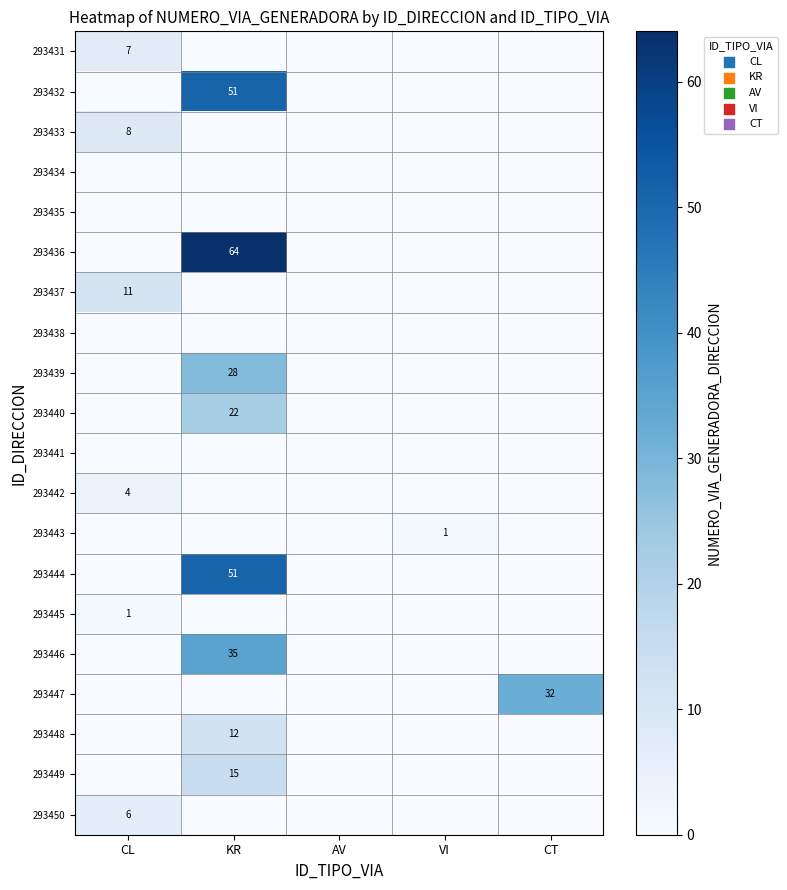

Is it true that 293445 equals 0 at CL?

False